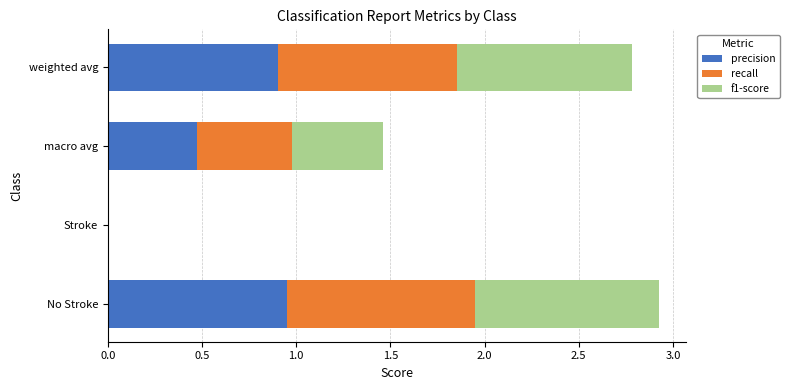

The value of precision at macro avg is 0.5. True or false?

True